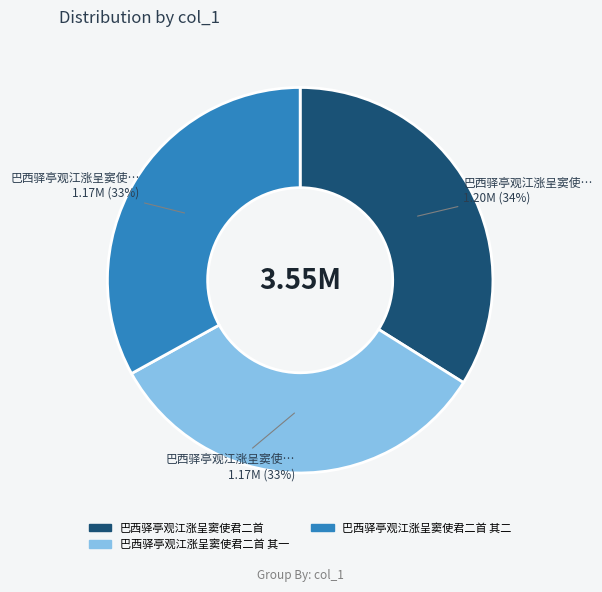

To the nearest percent, what is the average slice percentage?

33%